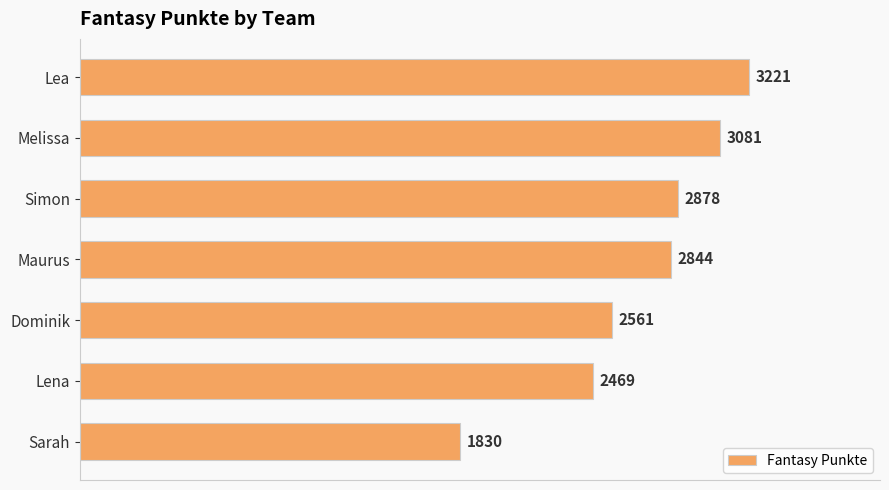

Where is the data nearest to the value 2525?

Dominik